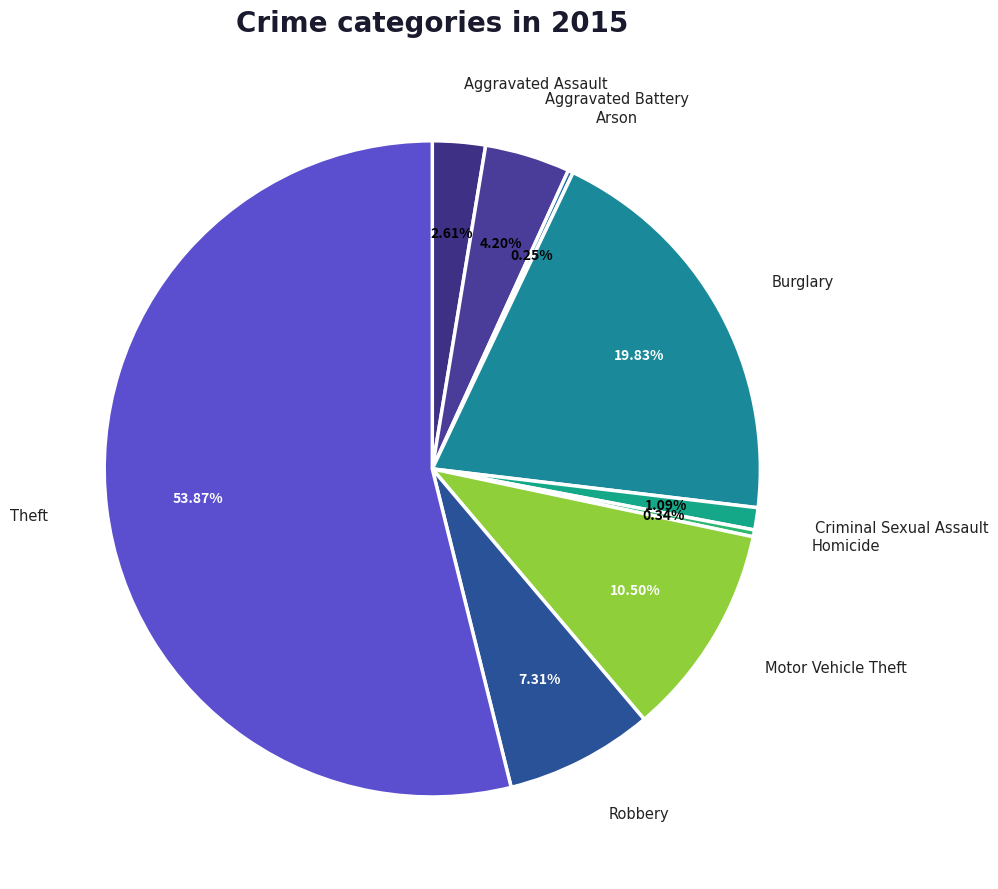

What is the largest slice in the pie chart?

Theft